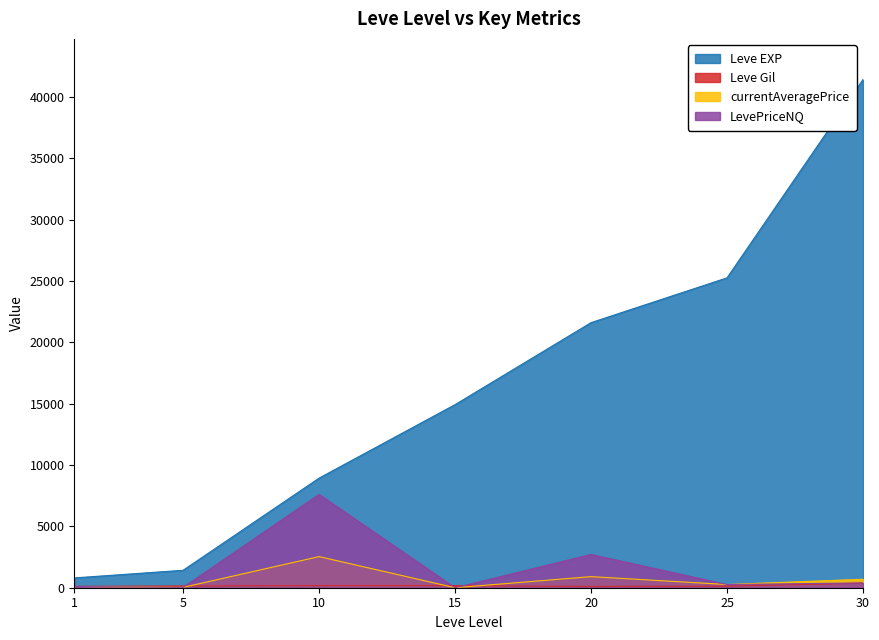

True or false: Leve EXP and currentAveragePrice cross at least once.

False